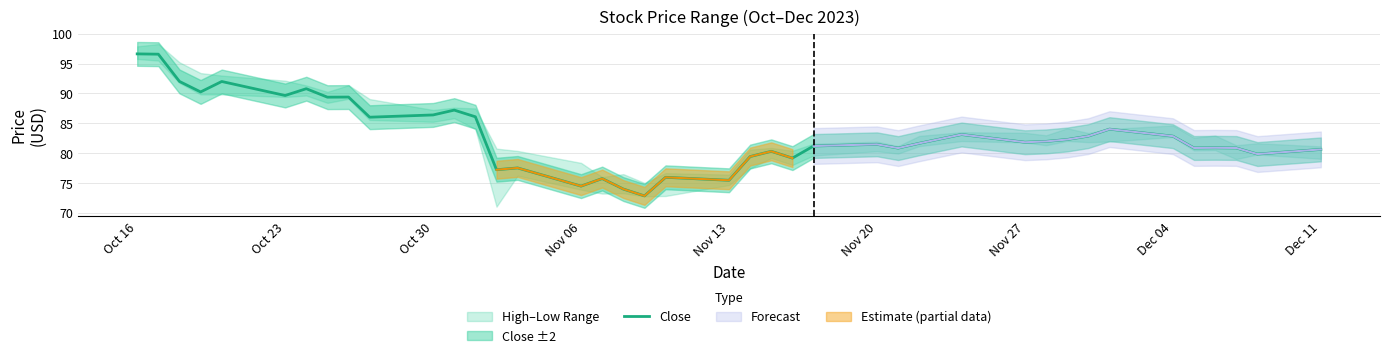

What is the maximum value for Close?

96.6